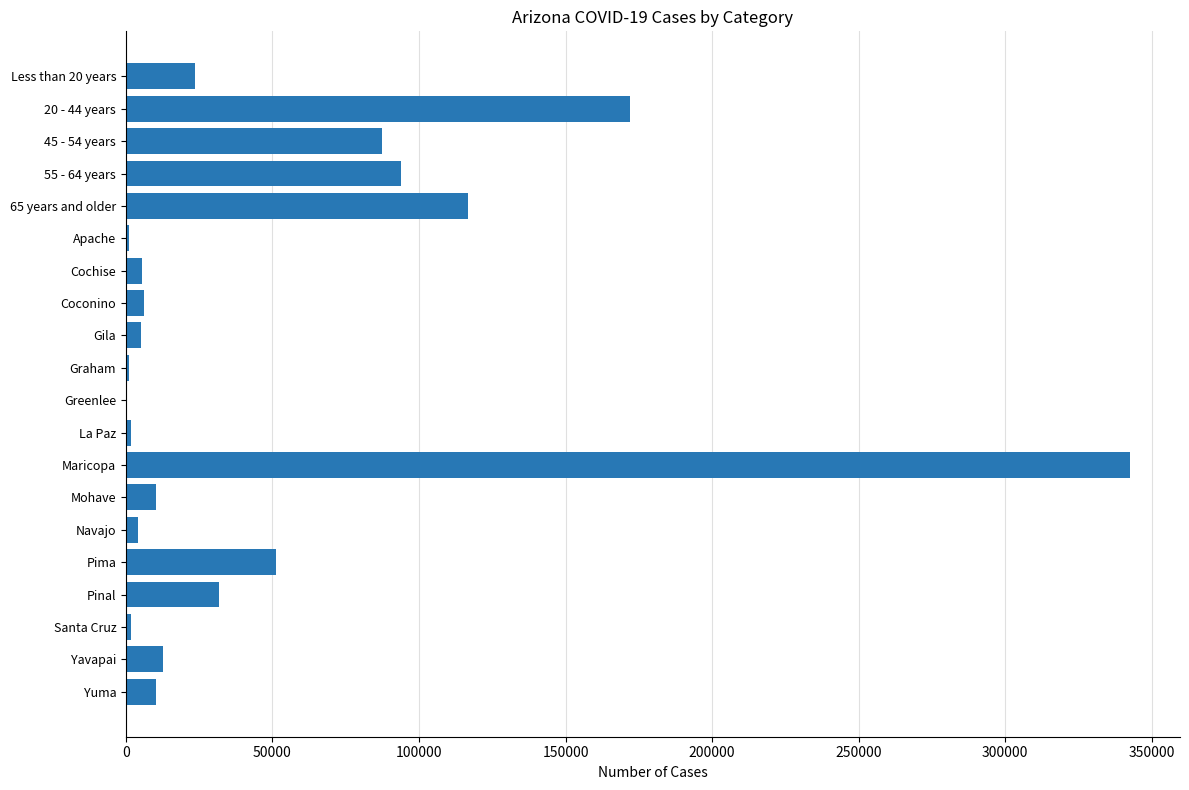

The value at 20 - 44 years is 230664. True or false?

False